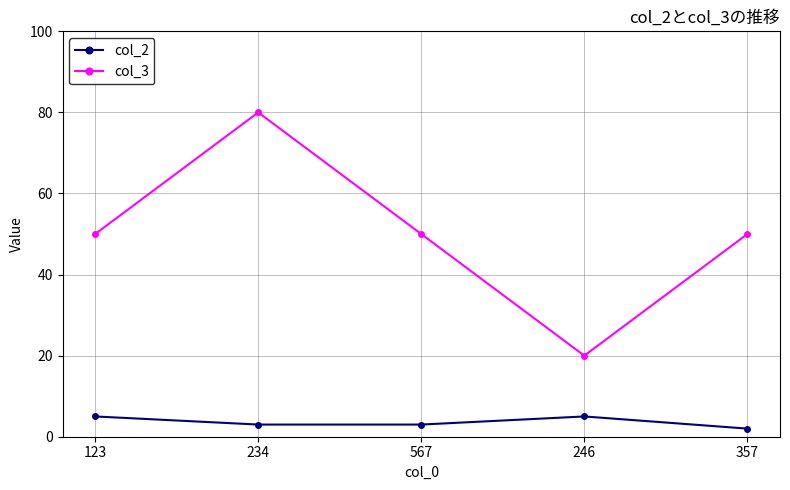

Where is the first local minimum for col_3?

246